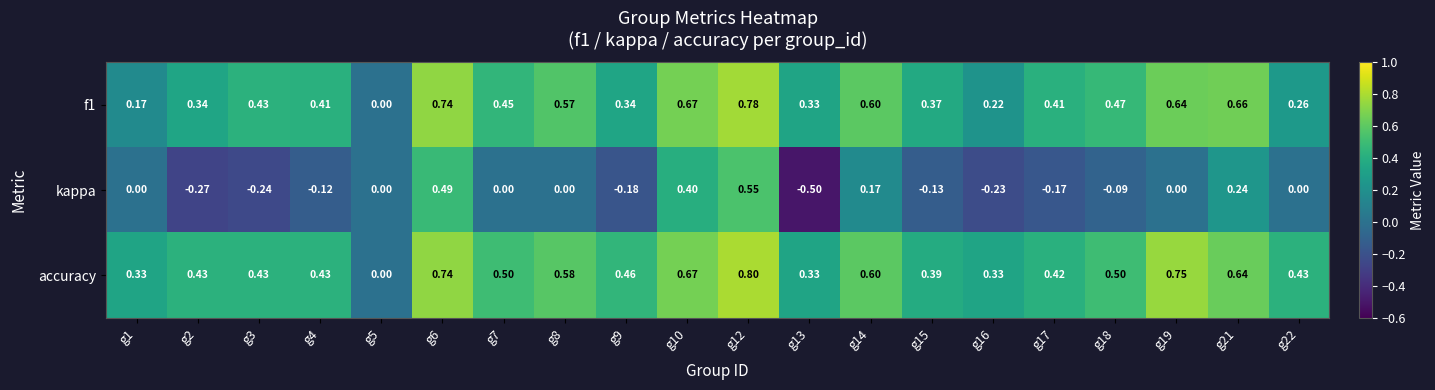

Which label corresponds to the smallest value in the chart?

g13